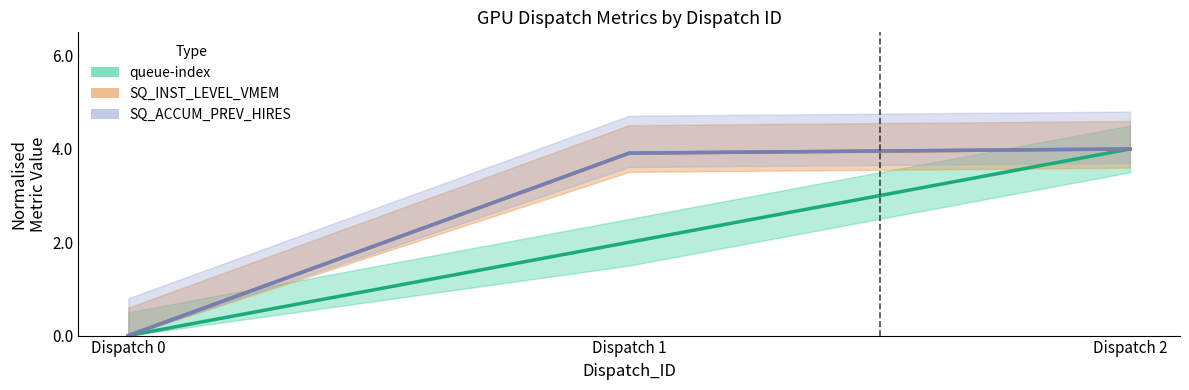

At how many categories does at least one series exceed 1?

2